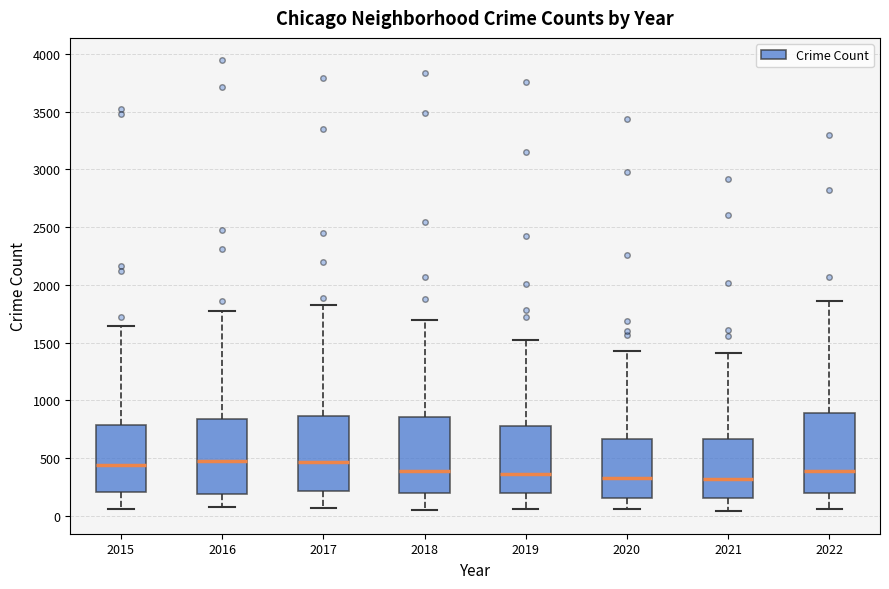

Where does the median line of the box at x = 2016 sit on the y-axis? The values are not printed on the chart, so give them approximately, as read against the axis.

450